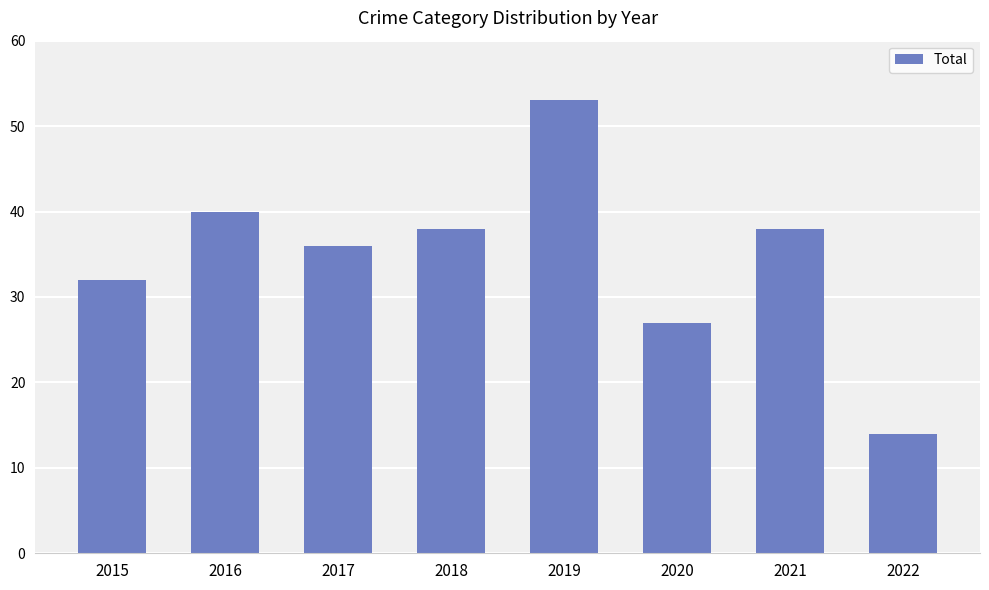

How many data points does each series have?

8